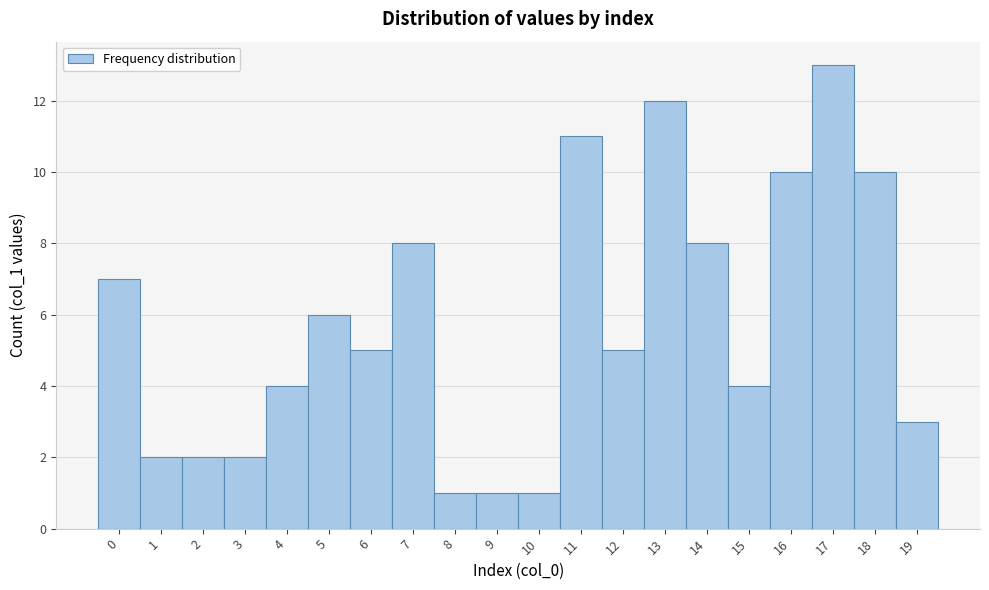

Reading left to right, list every bar in this chart as the range it spans on the x-axis followed by its height. The values are not printed on the chart, so give them approximately, as read against the axis.

-0.5 to 0.5: 7
0.5 to 1.5: 2
1.5 to 2.5: 2
2.5 to 3.5: 2
3.5 to 4.5: 4
4.5 to 5.5: 6
5.5 to 6.5: 5
6.5 to 7.5: 8
7.5 to 8.5: 1
8.5 to 9.5: 1
9.5 to 10.5: 1
10.5 to 11.5: 11
11.5 to 12.5: 5
12.5 to 13.5: 12
13.5 to 14.5: 8
14.5 to 15.5: 4
15.5 to 16.5: 10
16.5 to 17.5: 13
17.5 to 18.5: 10
18.5 to 19.5: 3